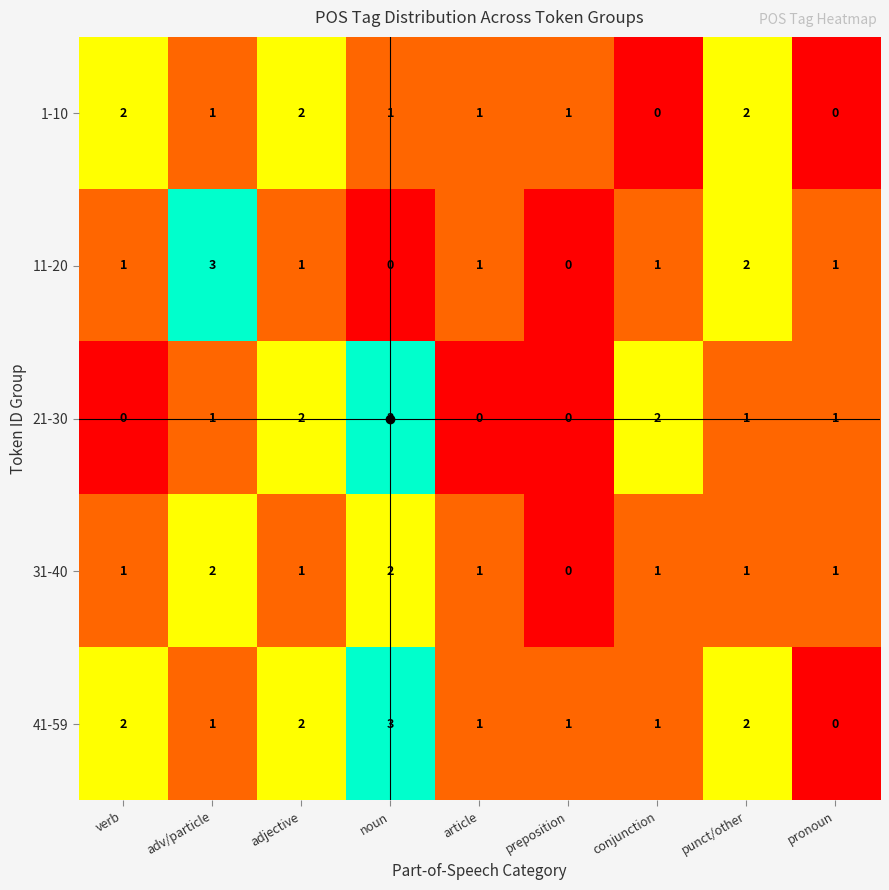

The 41-59 series shows 1 at conjunction. True or false?

True